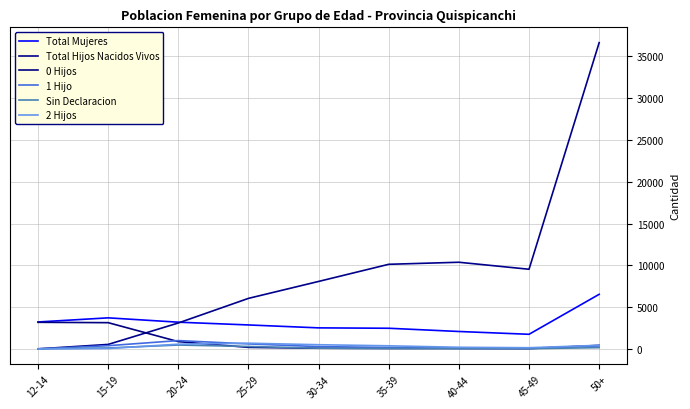

What are all the series names shown in the legend?

Total Mujeres, Total Hijos Nacidos Vivos, 0 Hijos, 1 Hijo, Sin Declaracion, 2 Hijos